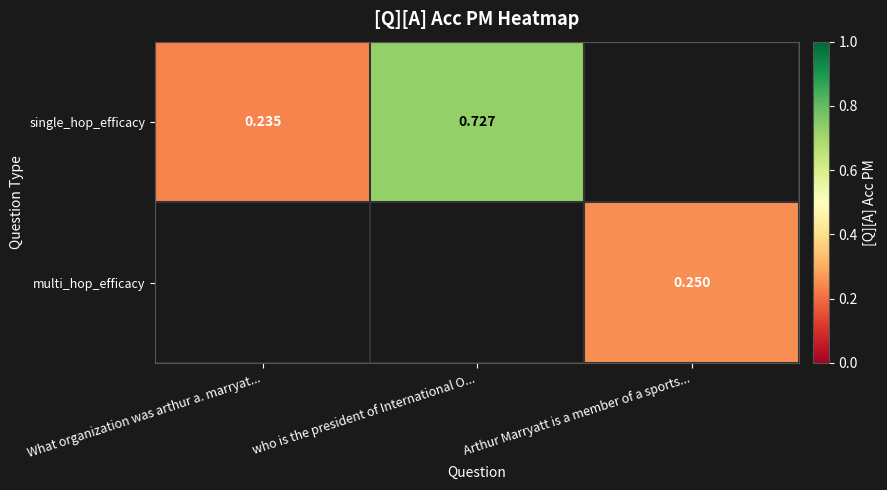

How many positive values does the single_hop_efficacy series have?

2